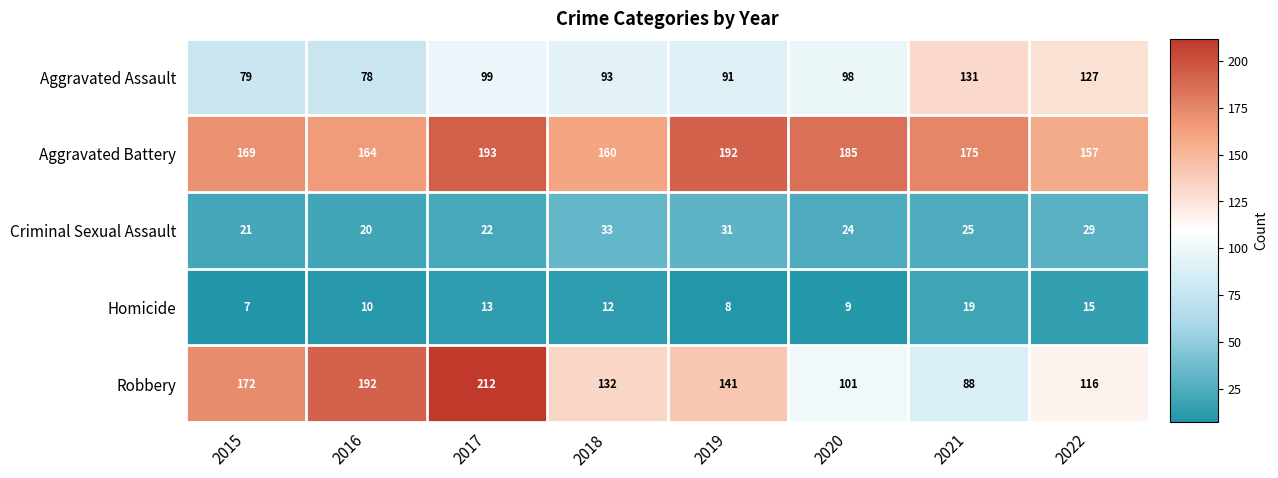

Is it true that Homicide equals 18 at 2016?

False